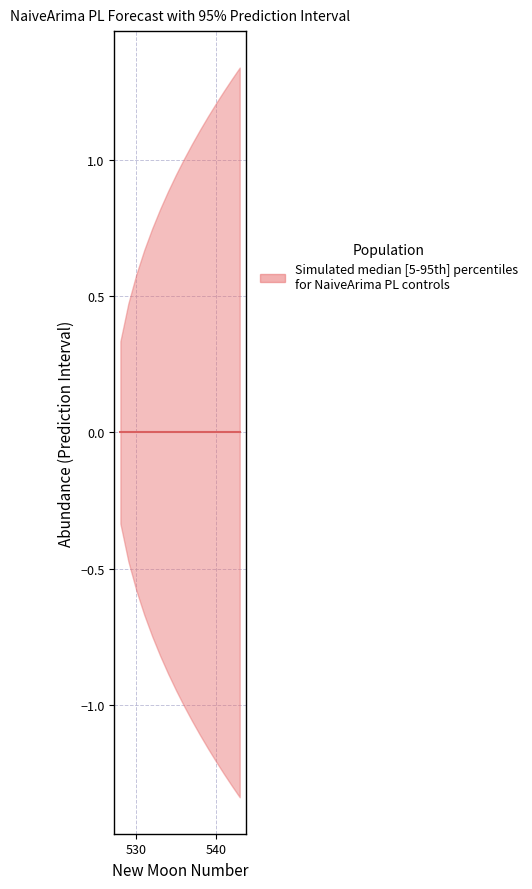

List the series in order of their peak value, highest first.

upper_pi, estimate, lower_pi